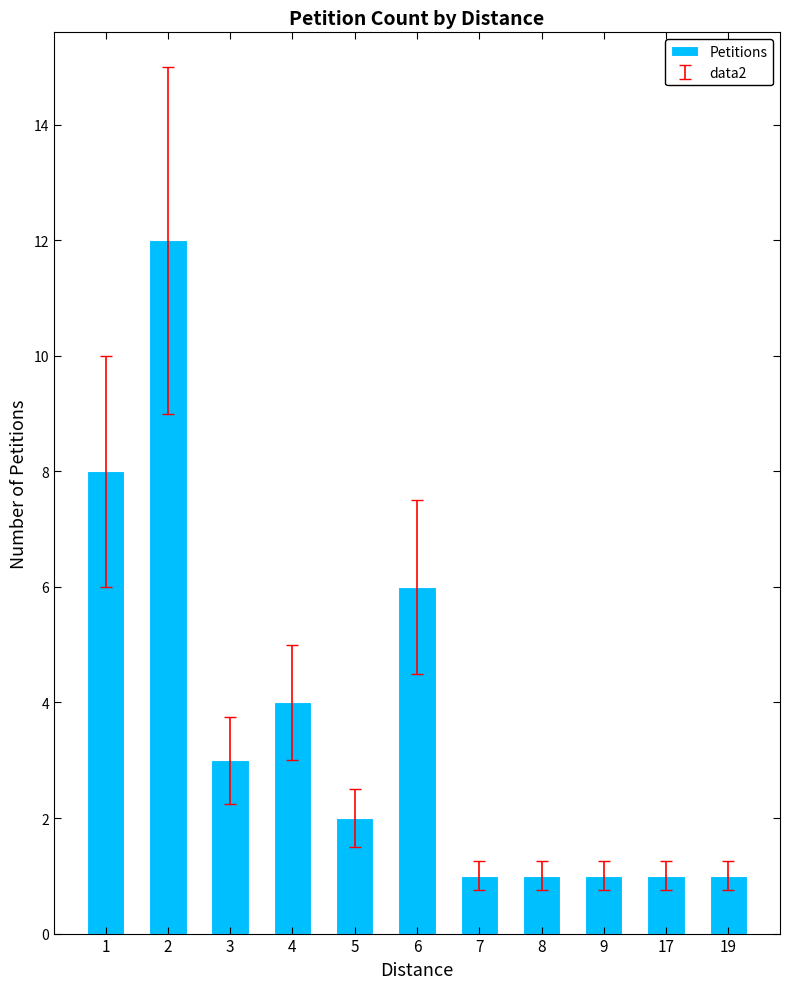

What is the approximate value at 1, to the nearest 5?

10